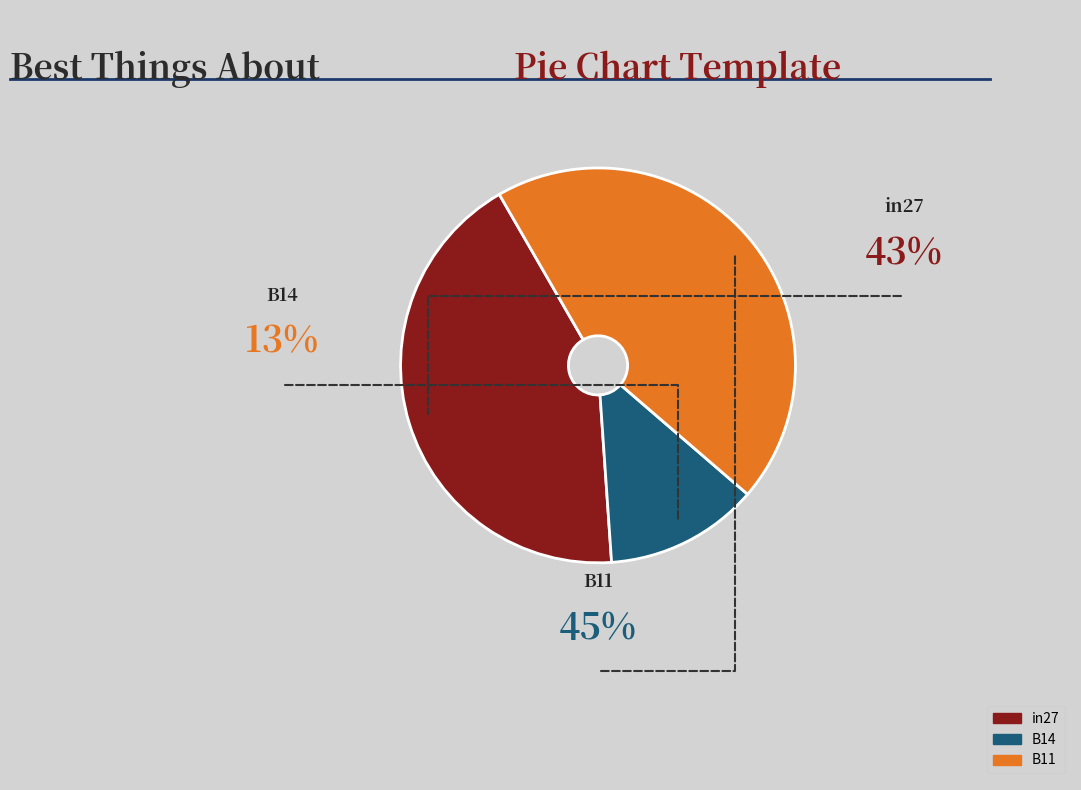

Count the number of slices in the pie.

3